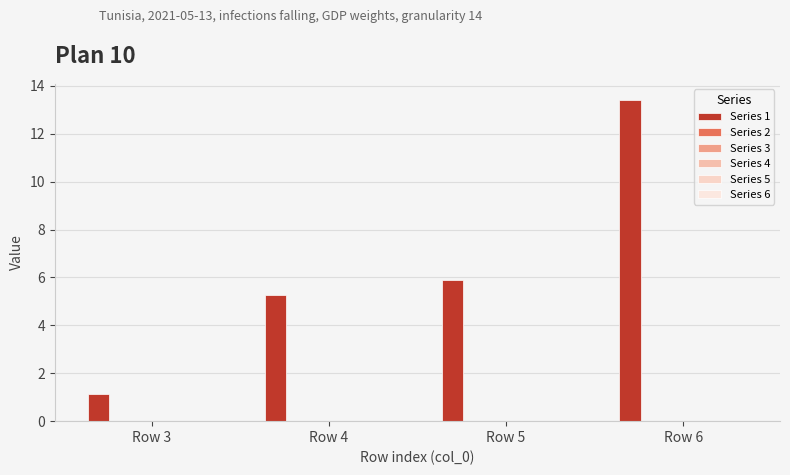

Does the chart contain stacked bars?

No